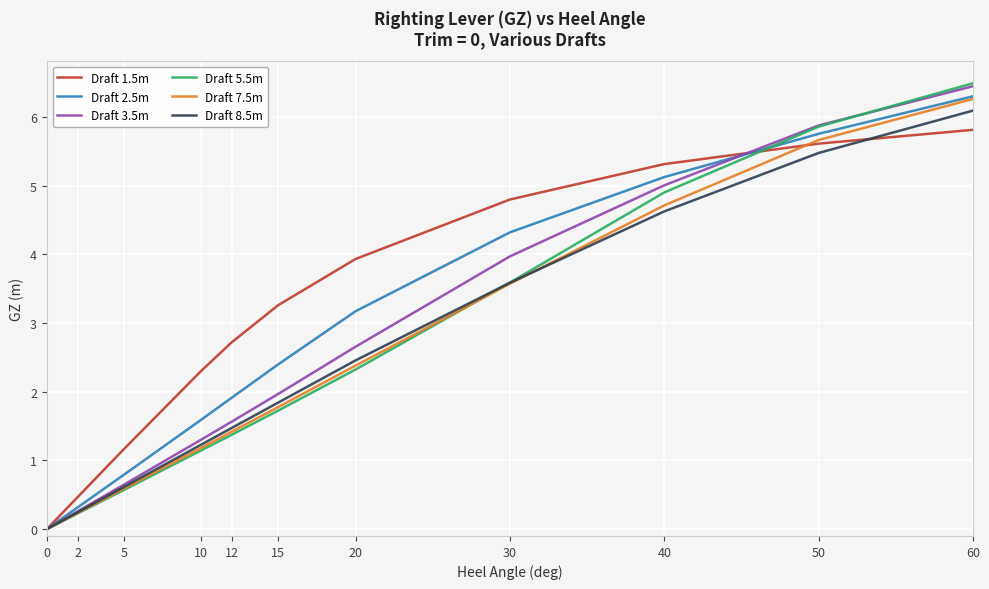

What is the average value of the Draft 7.5m series?

2.5